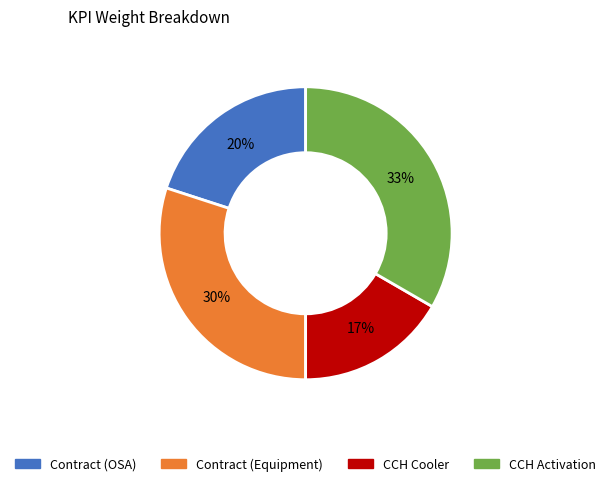

What percentage is the CCH Activation slice, to the nearest percent?

33%